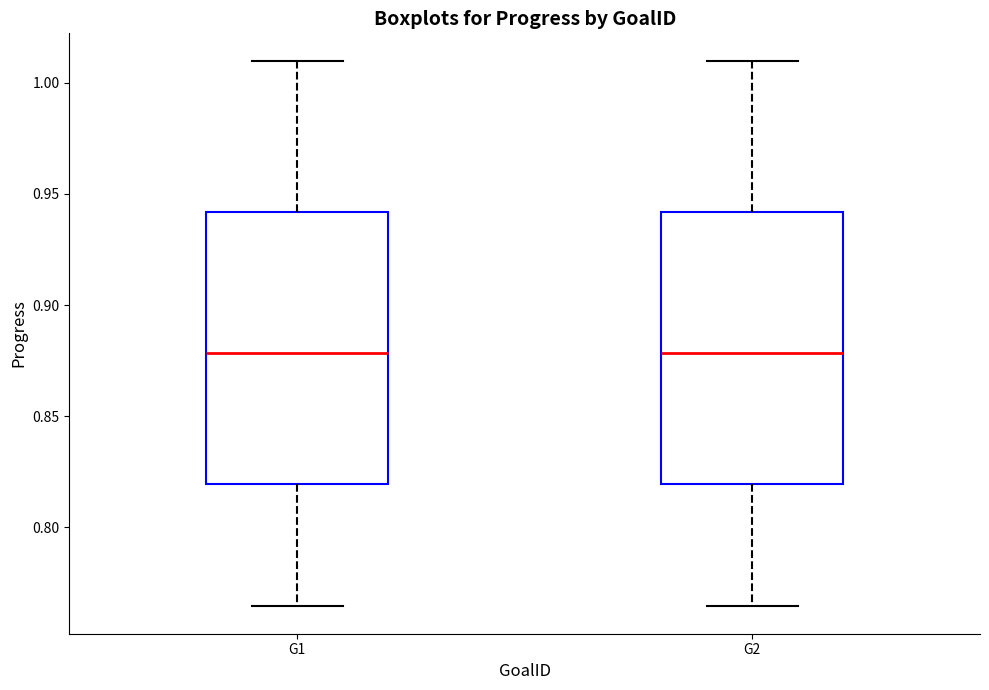

Reading left to right, transcribe this box plot: for each box, give where its median line is, the range the box spans, and where its two whiskers end, as read against the y-axis. The values are not printed on the chart, so give them approximately, as read against the axis.

G1: median 0.880, box 0.820 to 0.940, whiskers 0.765 to 1.010
G2: median 0.880, box 0.820 to 0.940, whiskers 0.765 to 1.010